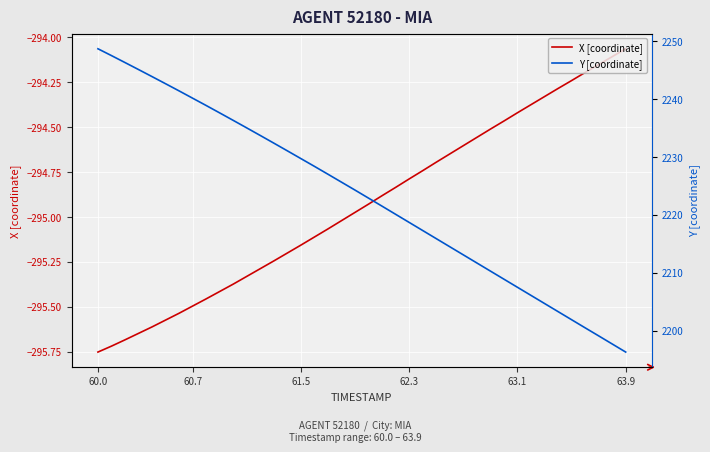

True or false: X [coordinate] and Y [coordinate] intersect in this chart.

False